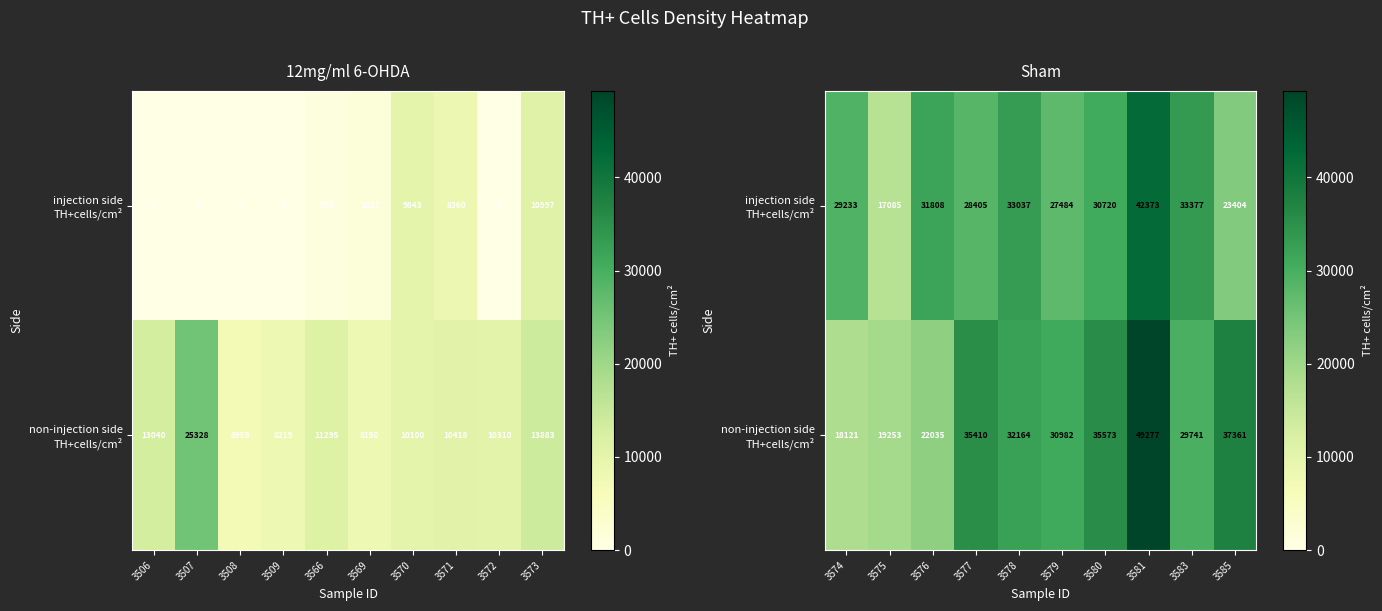

Rank the series by their average value, from highest to lowest.

non-injection side TH+cells/cm², injection side TH+cells/cm²